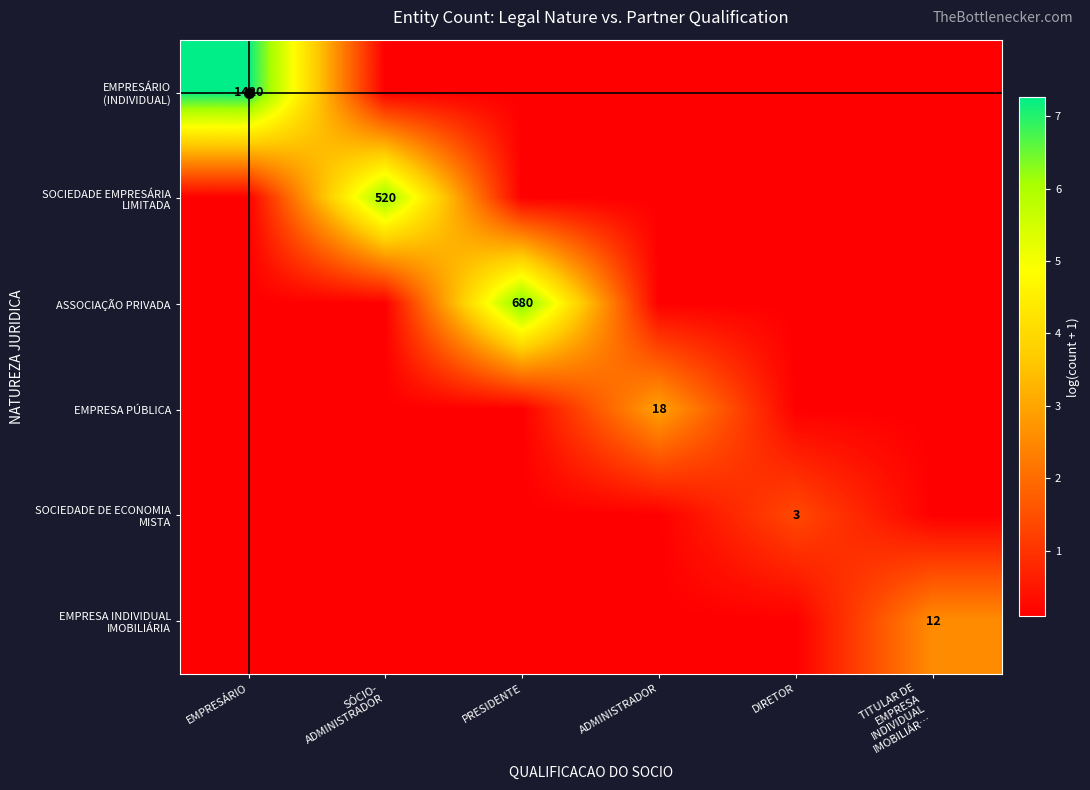

Rank the series by their maximum value, from highest to lowest.

EMPRESÁRIO (INDIVIDUAL), ASSOCIAÇÃO PRIVADA, SOCIEDADE EMPRESÁRIA LIMITADA, EMPRESA PÚBLICA, EMPRESA INDIVIDUAL IMOBILIÁRIA, SOCIEDADE DE ECONOMIA MISTA